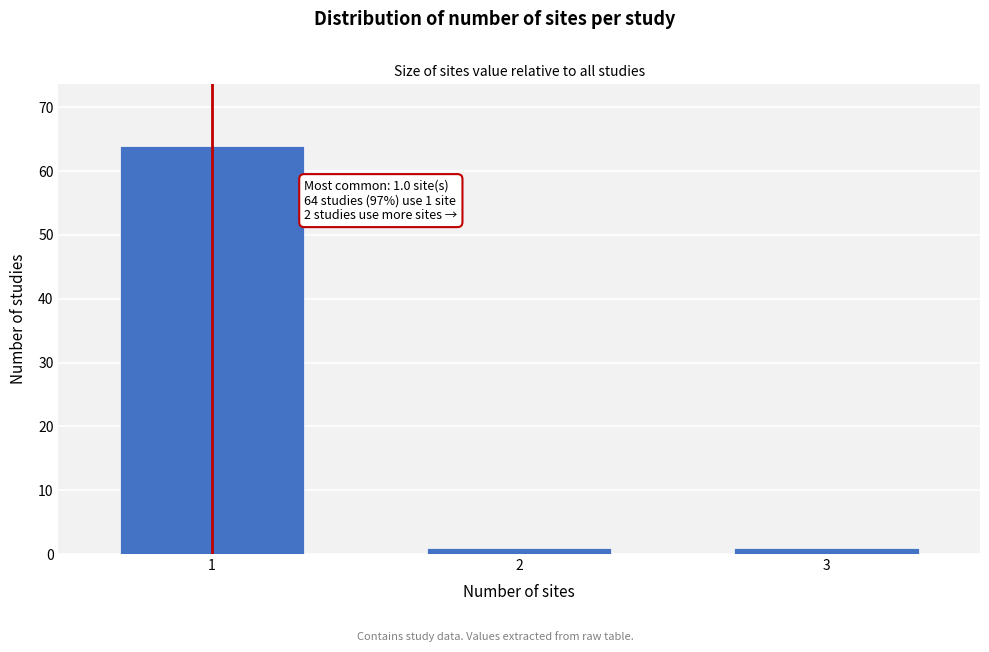

Reading left to right, what are all the values shown in this chart?

1=64	2=1	3=1